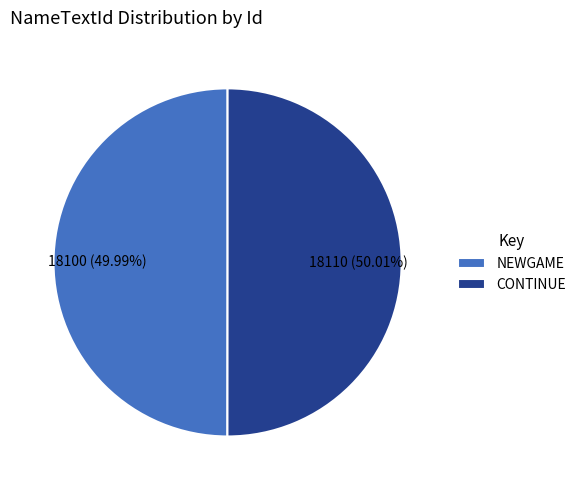

Do CONTINUE and NEWGAME together represent more than half of the pie?

Yes